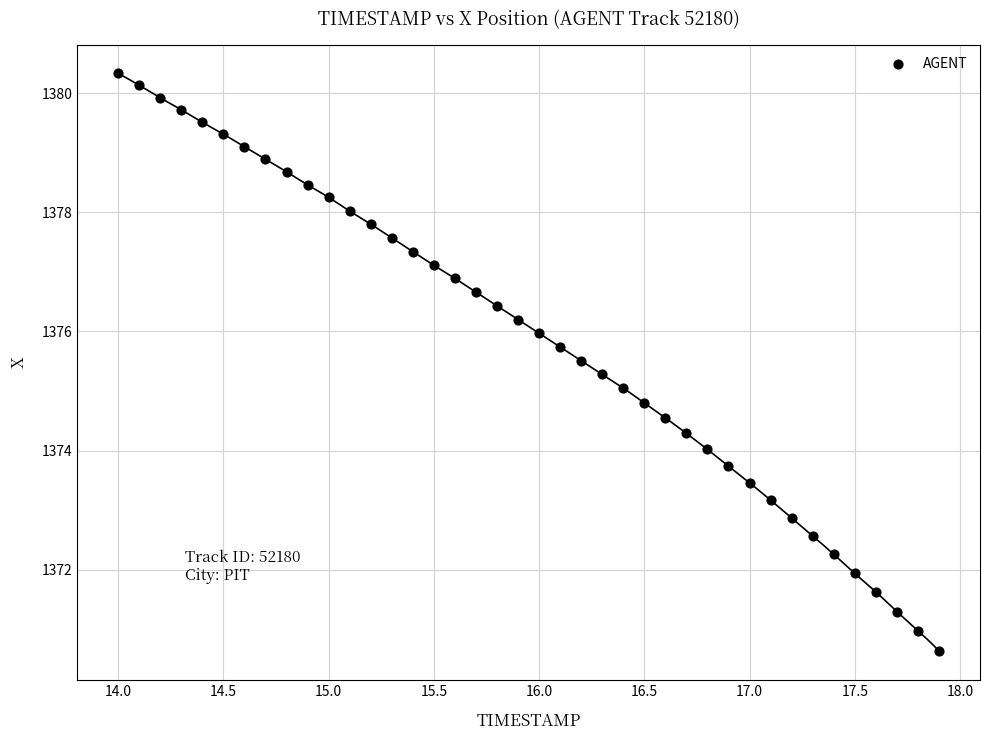

What is the range of X values (max minus min)?

3.9